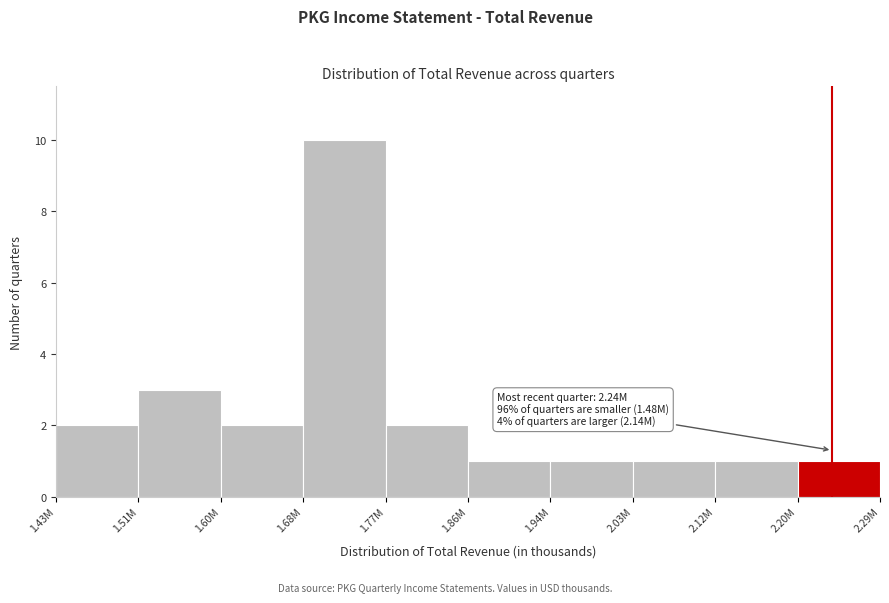

Reading left to right, extract all data points from this chart.

2	3	2	10	2	1	1	1	1	1